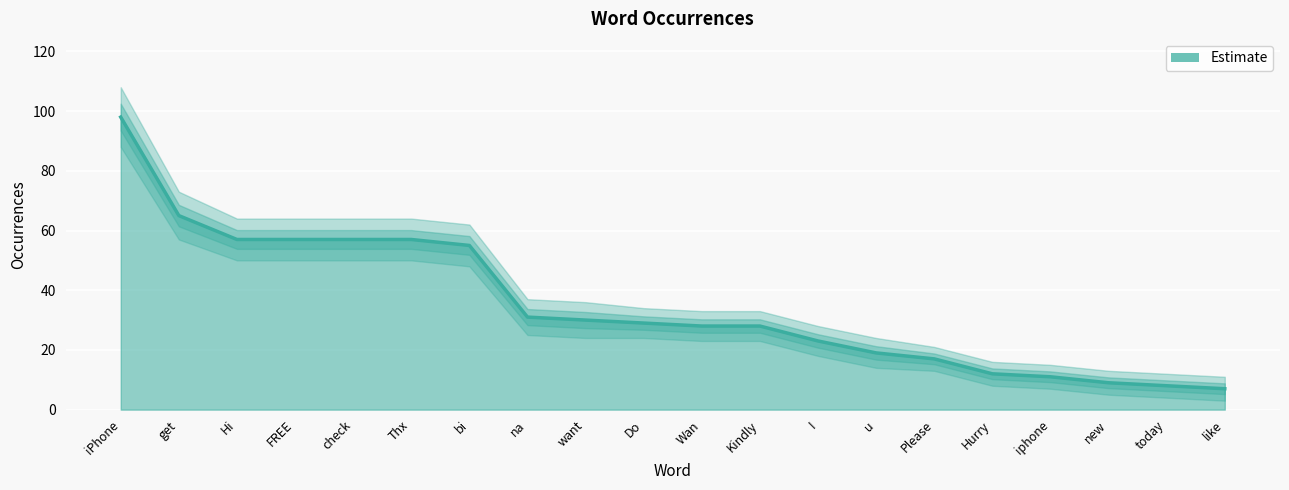

What is the difference between the values at iPhone and Wan?

70